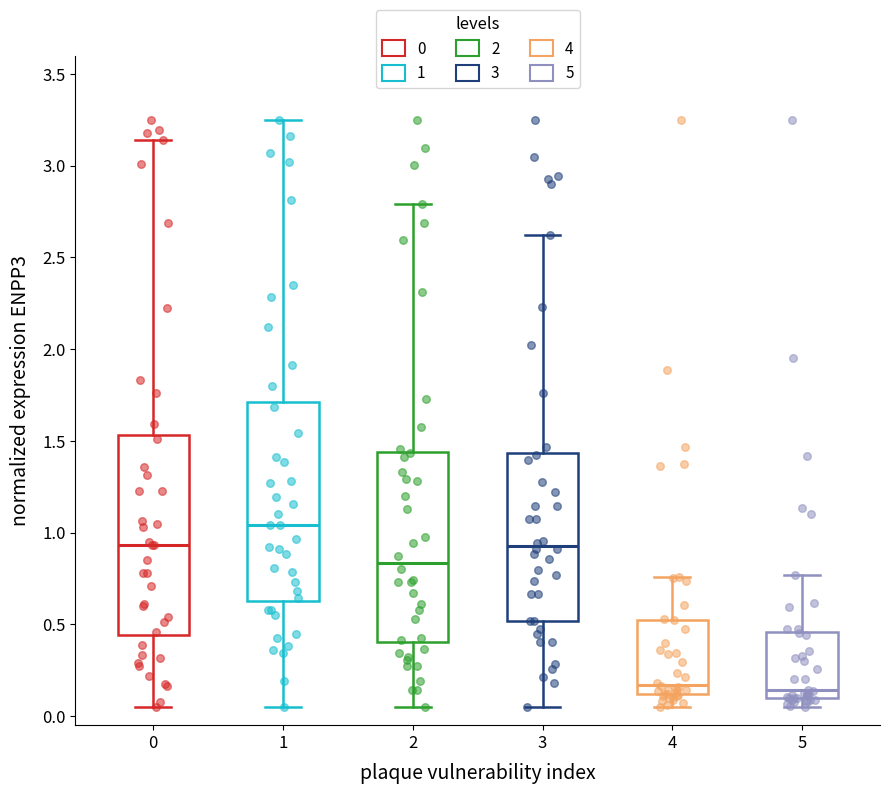

Where does the upper whisker of the box at x = 5 end on the y-axis? The values are not printed on the chart, so give them approximately, as read against the axis.

0.75